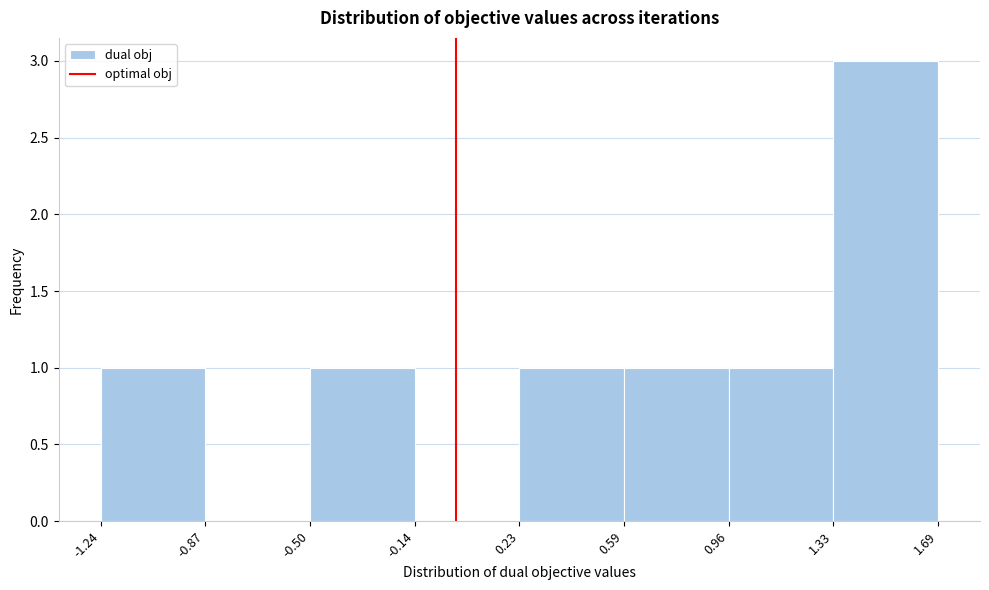

Reading left to right, transcribe this chart: for each bar, give the range it covers on the x-axis and its height. The values are not printed on the chart, so give them approximately, as read against the axis.

-1.24 to -0.87: 1
-0.87 to -0.50: 0
-0.50 to -0.14: 1
-0.14 to 0.23: 0
0.23 to 0.59: 1
0.59 to 0.96: 1
0.96 to 1.33: 1
1.33 to 1.69: 3